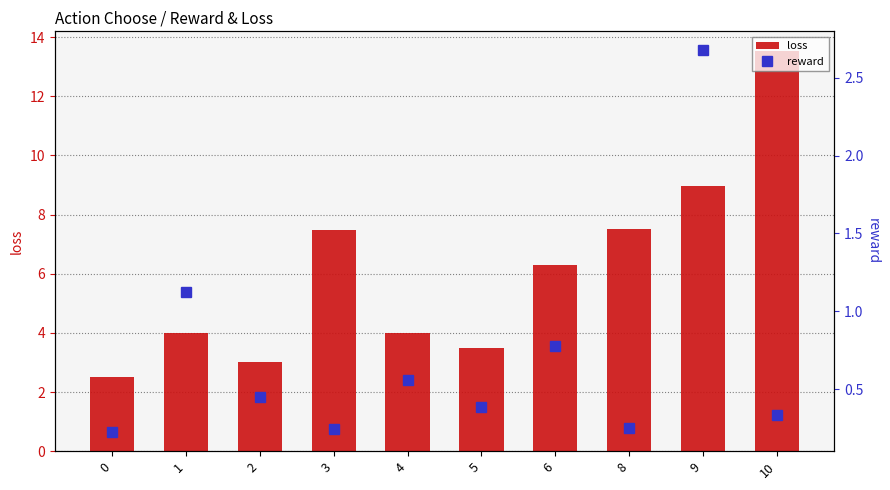

The loss series shows 7.5 at 8. True or false?

True